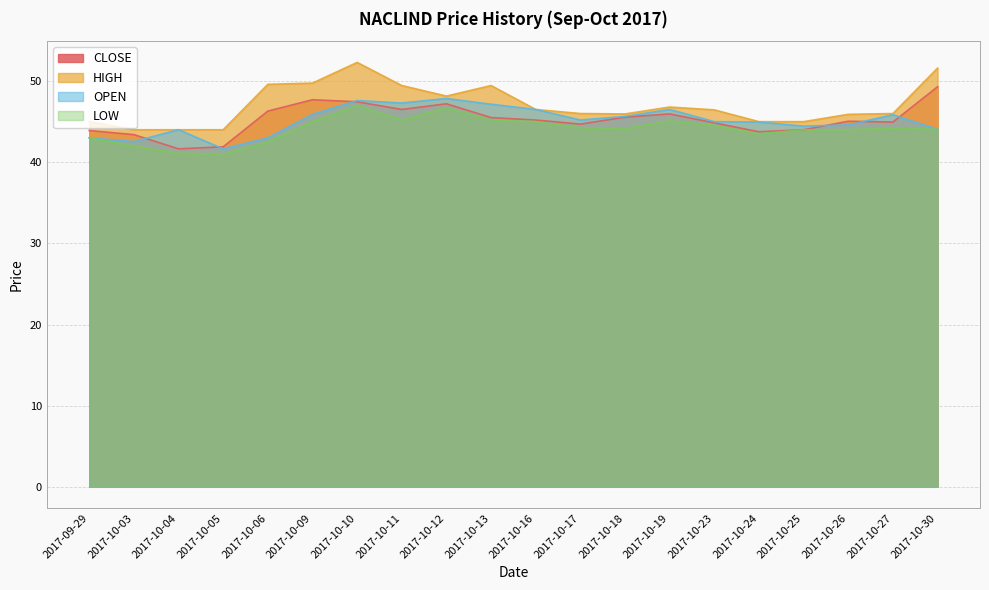

At how many categories does at least one series exceed 49?

6